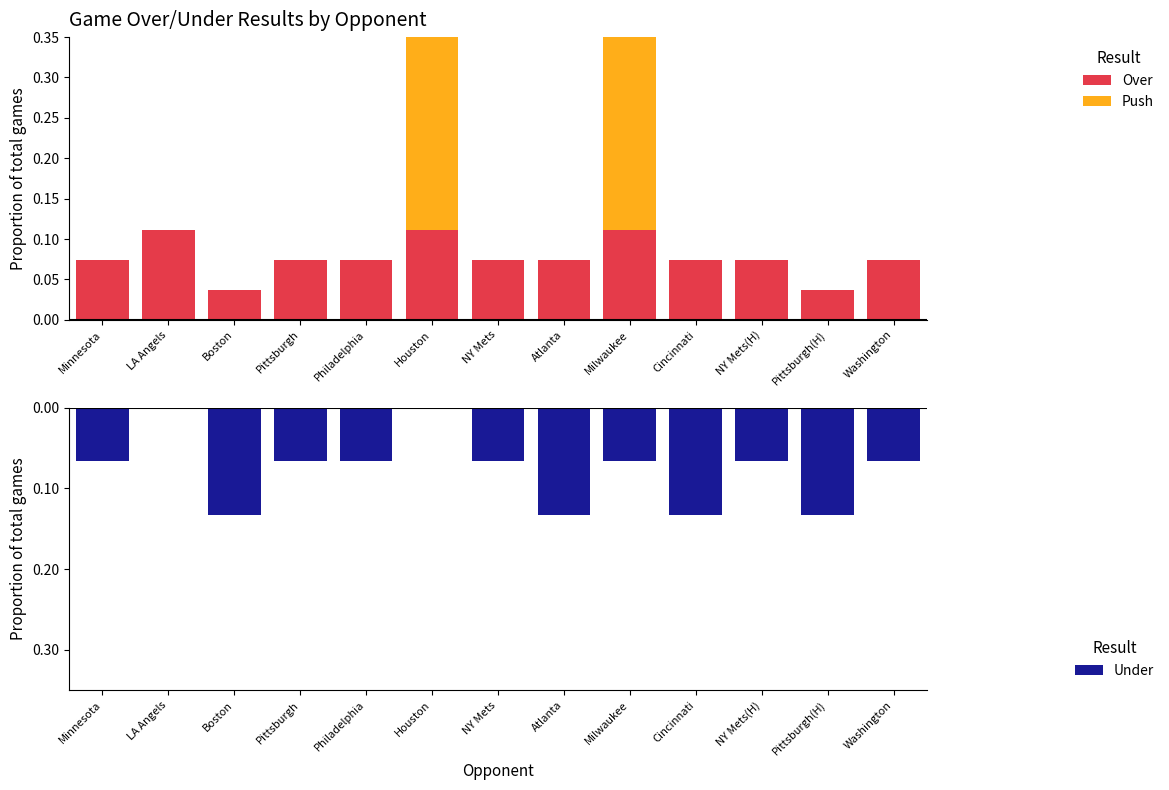

Is it true that Over equals 0.1 at Minnesota?

False